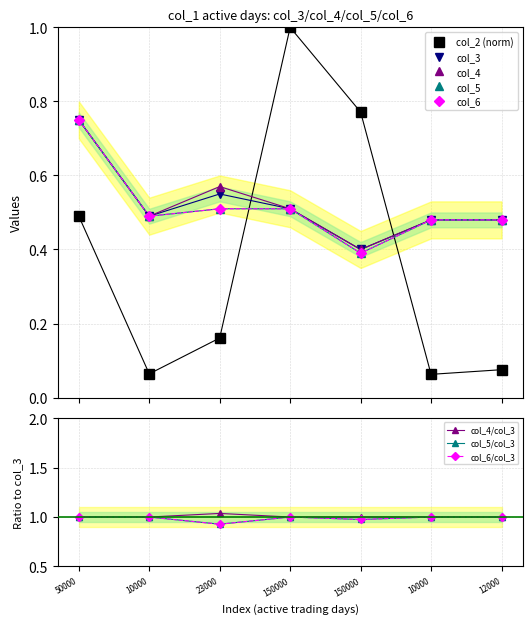

Which series has the largest total across all categories?

col_4